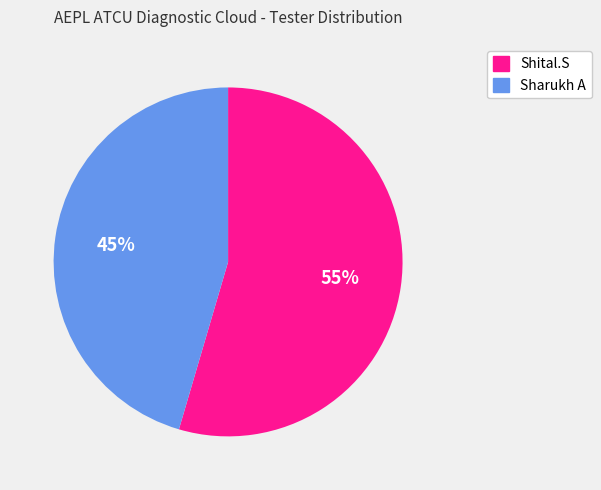

How many segments does this pie chart have?

2